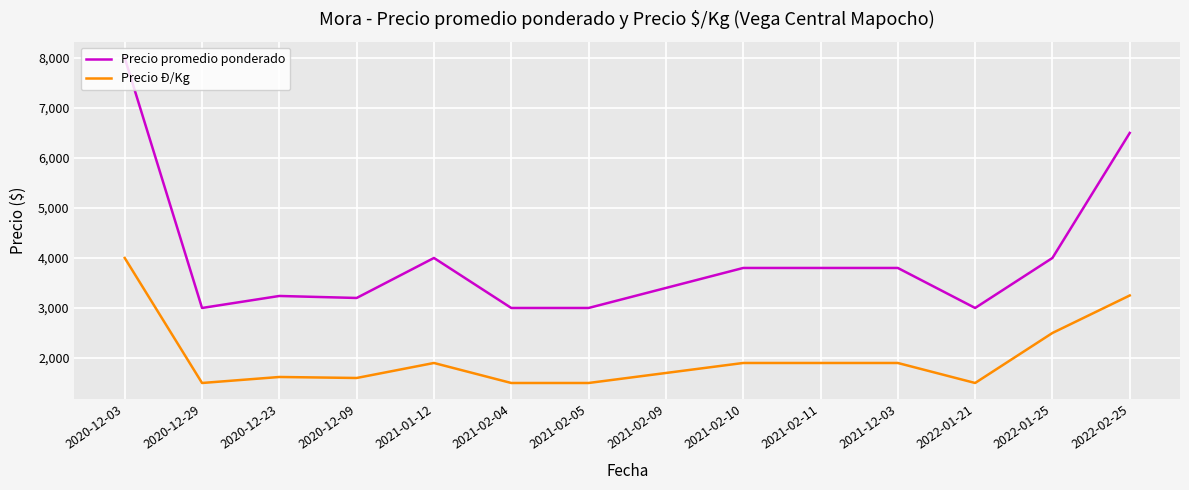

True or false: Precio Ð/Kg has a value of 813 at 2021-02-10.

False